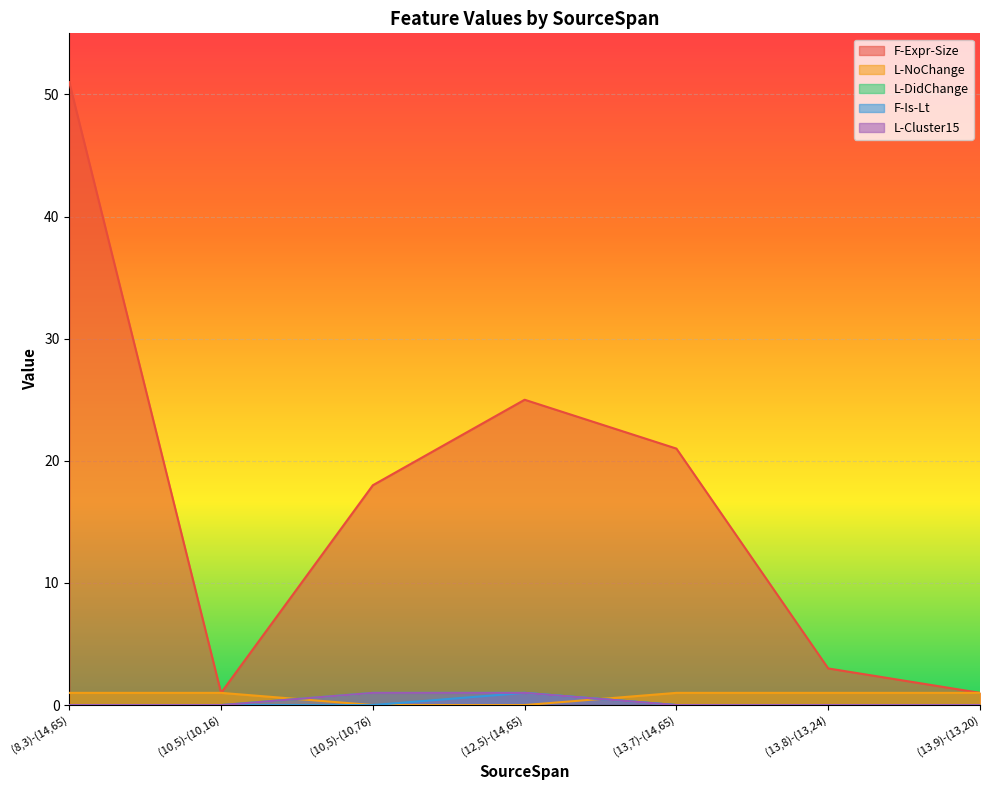

What is the total value across all series at (10,5)-(10,76)?

20